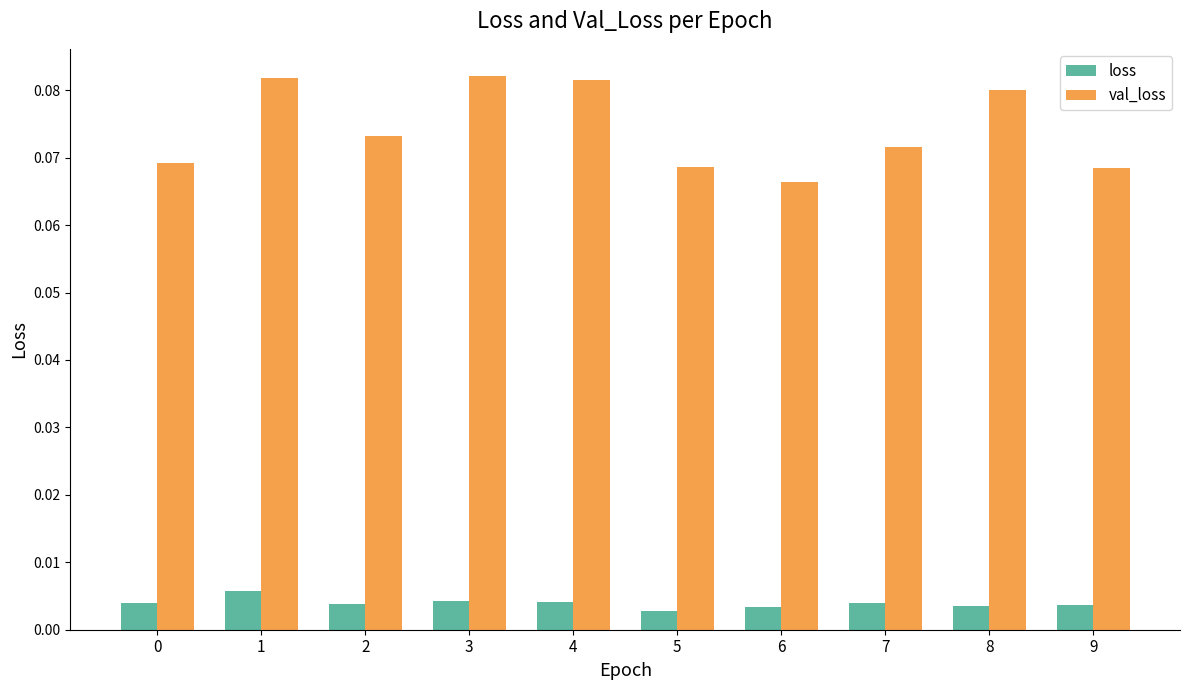

How many bars are there in each group?

2